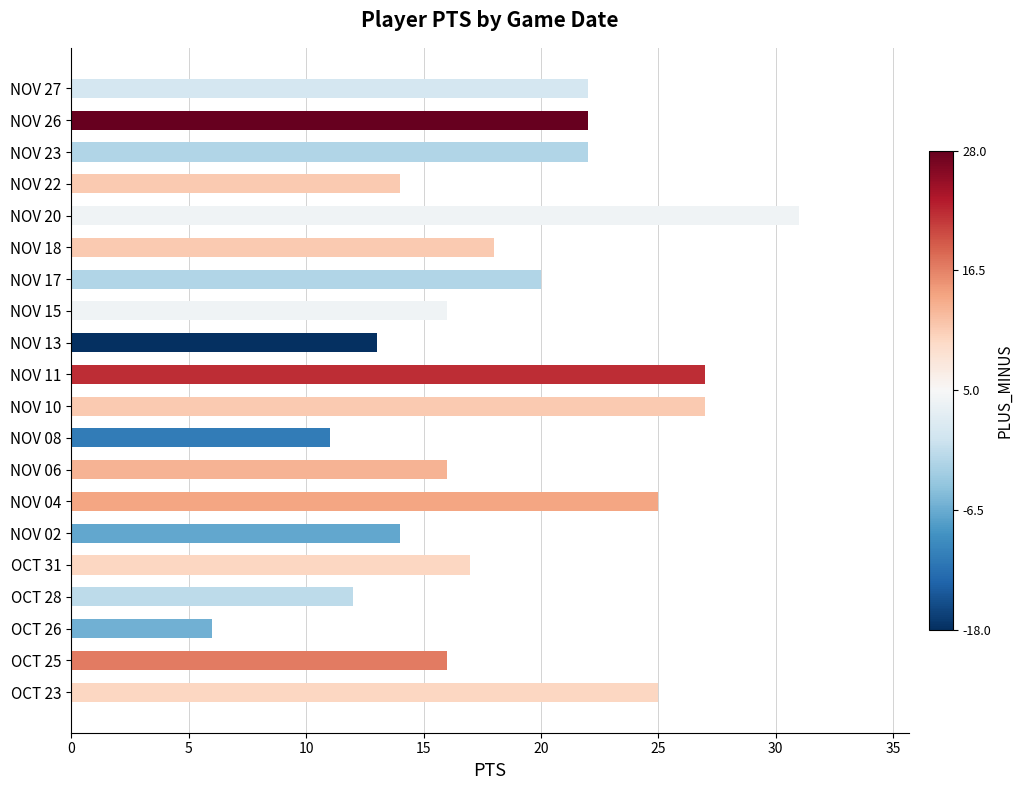

What is the difference between the maximum and minimum values?

25